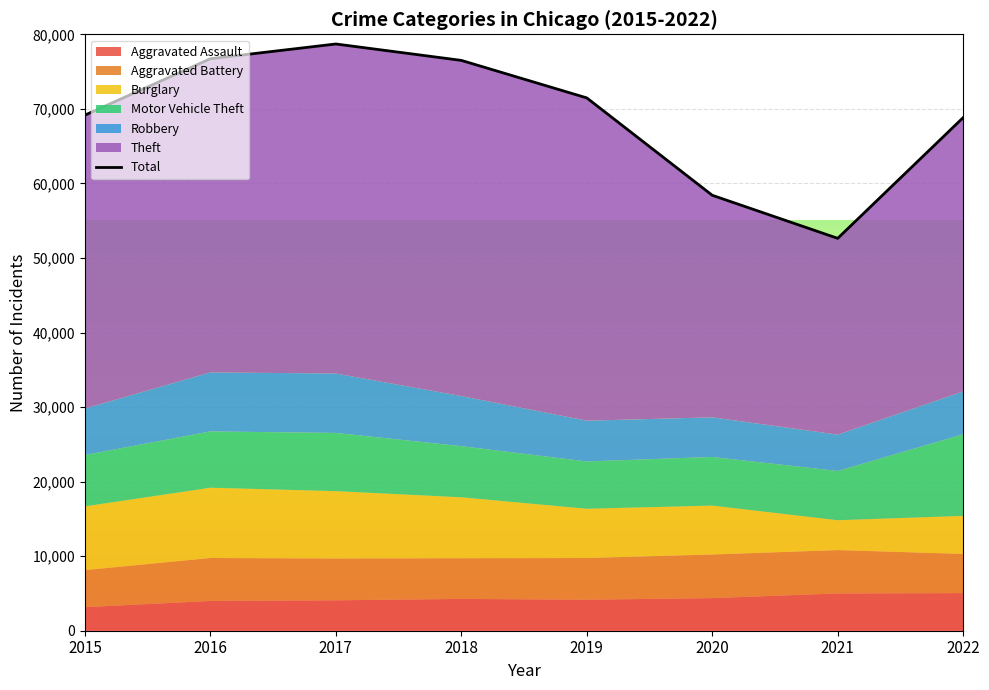

At which label does the data first exceed 71469?

2016